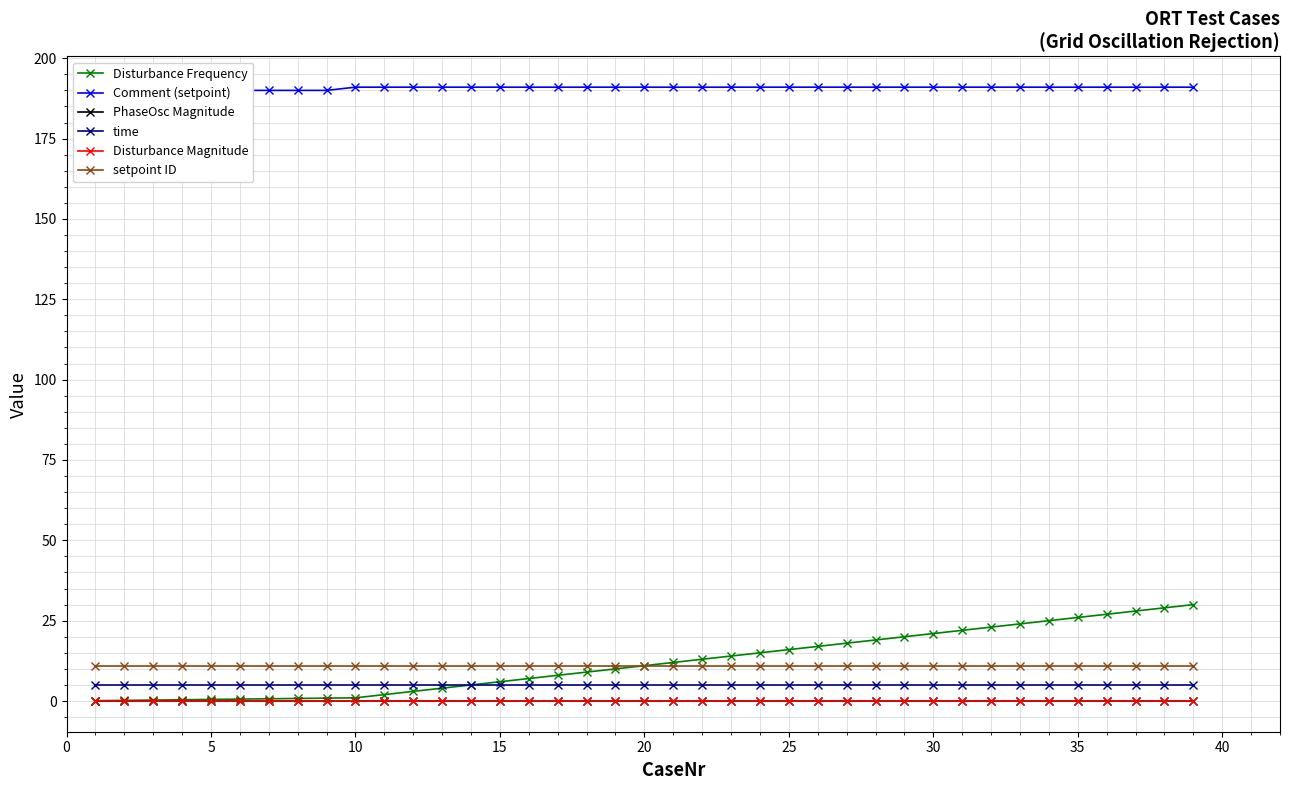

True or false: setpoint ID and time intersect in this chart.

False